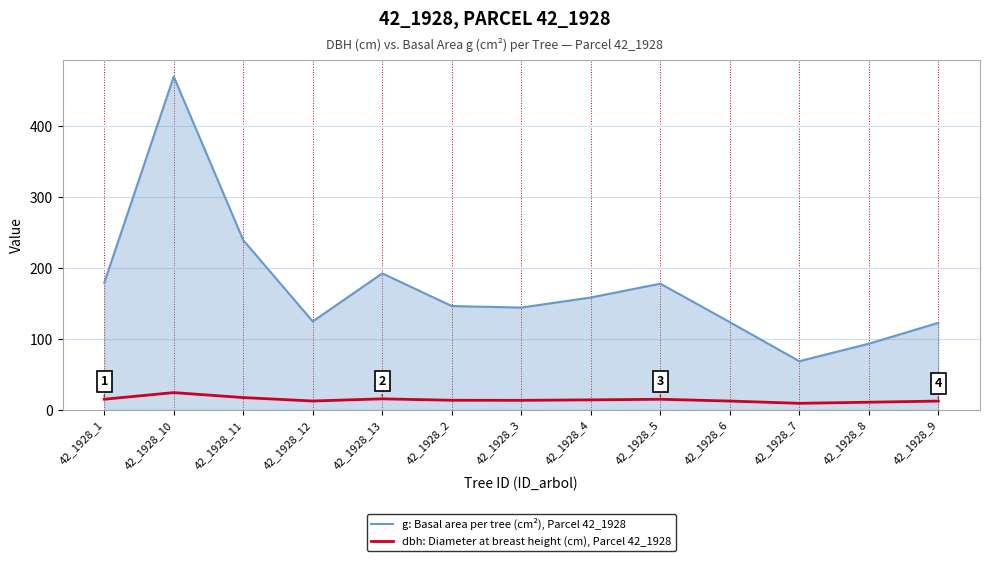

Which series has the largest range (max minus min)?

g: Basal area per tree (cm²), Parcel 42_1928